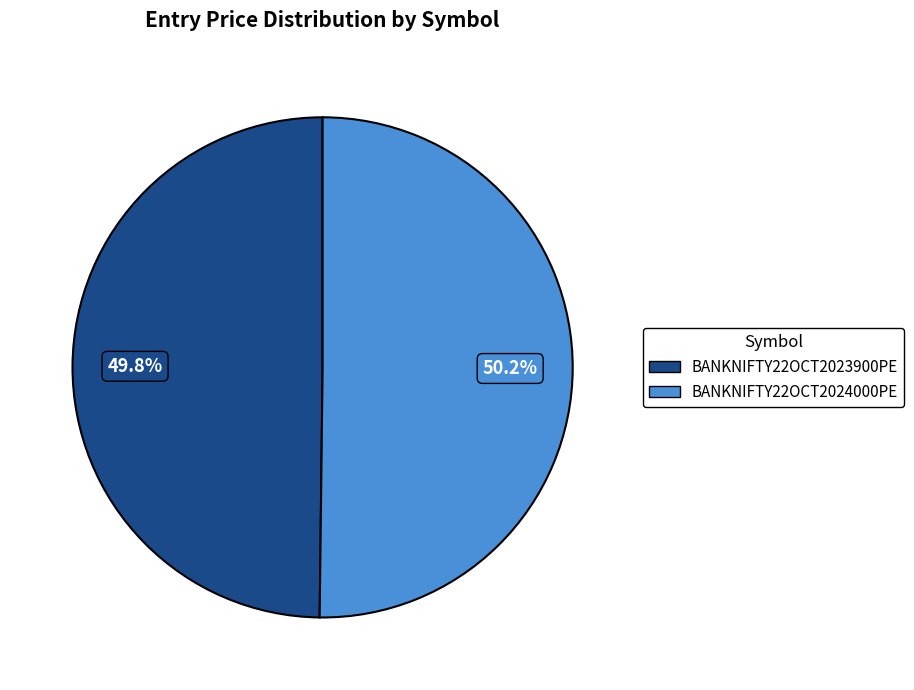

Approximately how many times larger is the value at BANKNIFTY22OCT2023900PE compared to BANKNIFTY22OCT2024000PE?

1.0